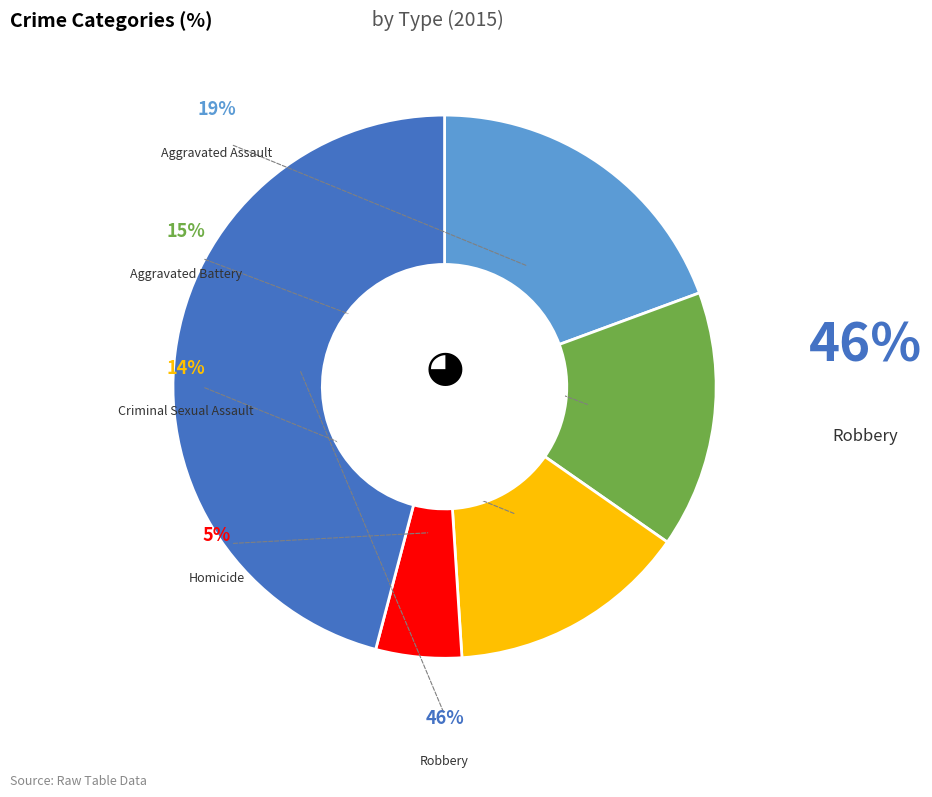

To the nearest percent, what is the difference between the largest and smallest slice percentages?

41%